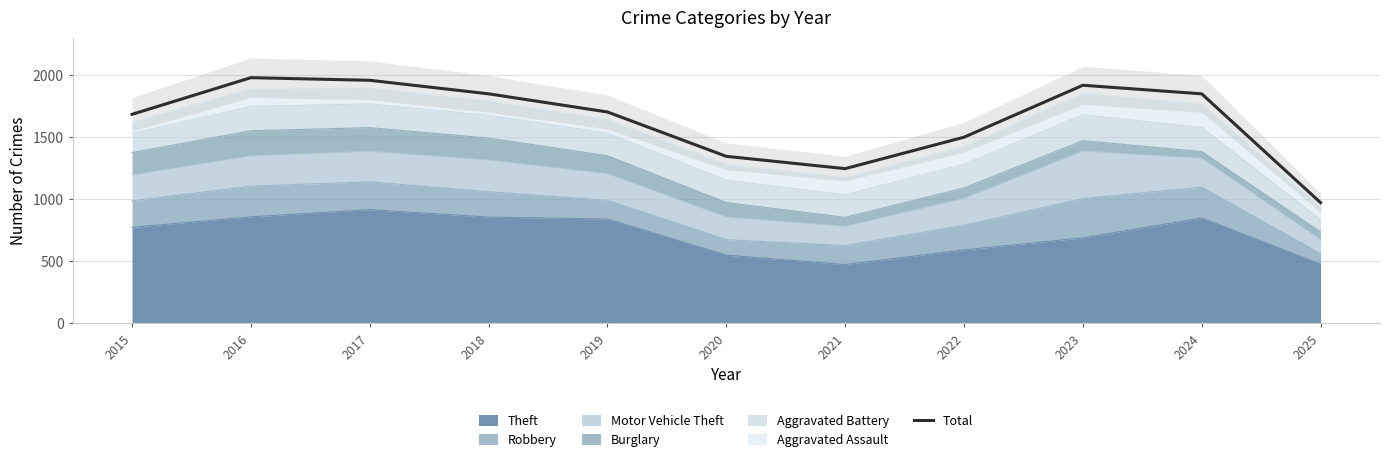

What is the sum of the values at 2016 and 2021?

3224